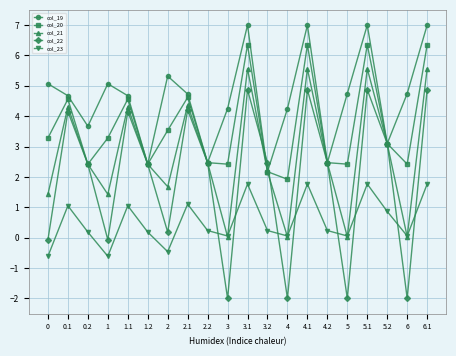

What is the label of the 5th point from the left?

1.1